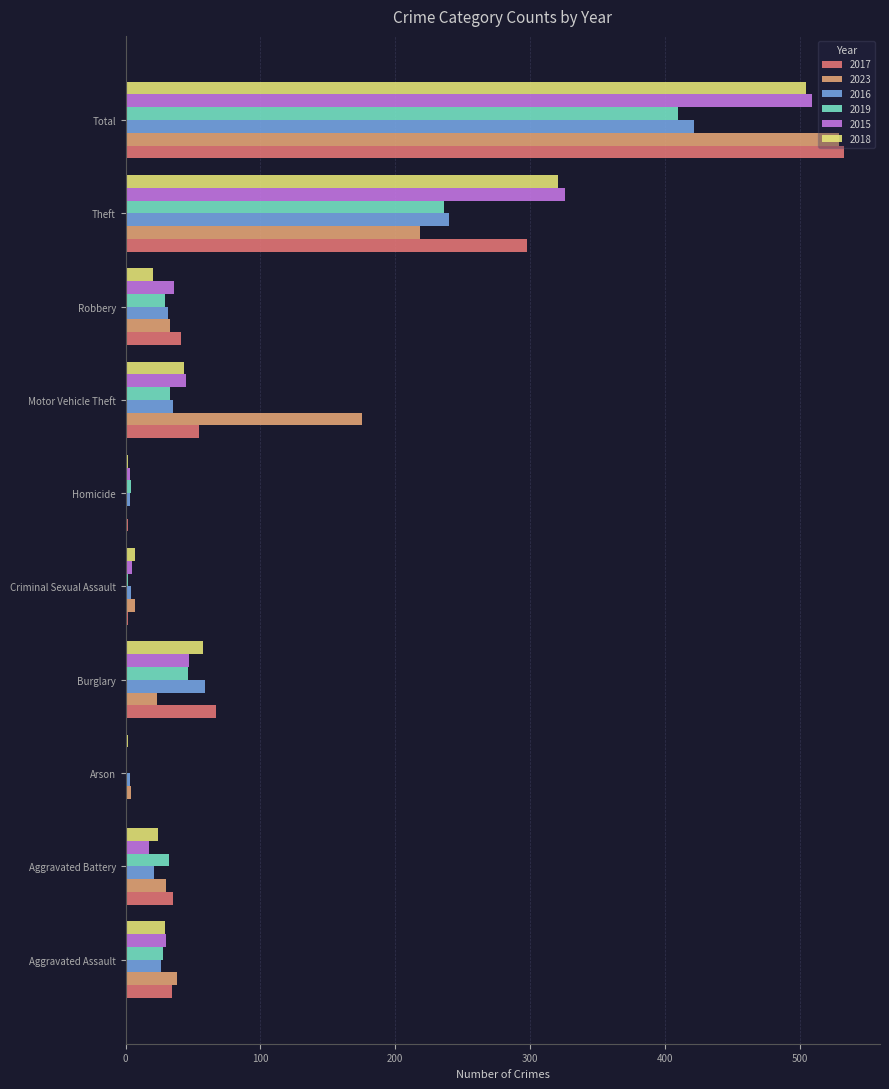

Count the number of data series in this chart.

6